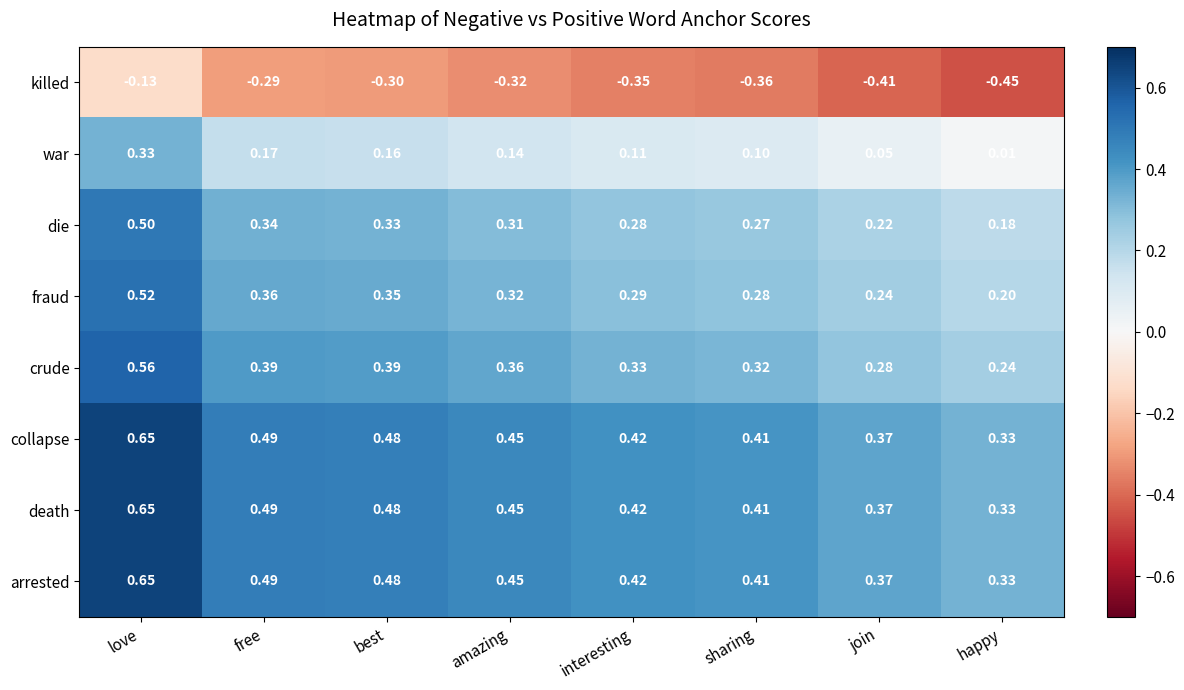

What is the spread (max minus min) of values at join?

0.8